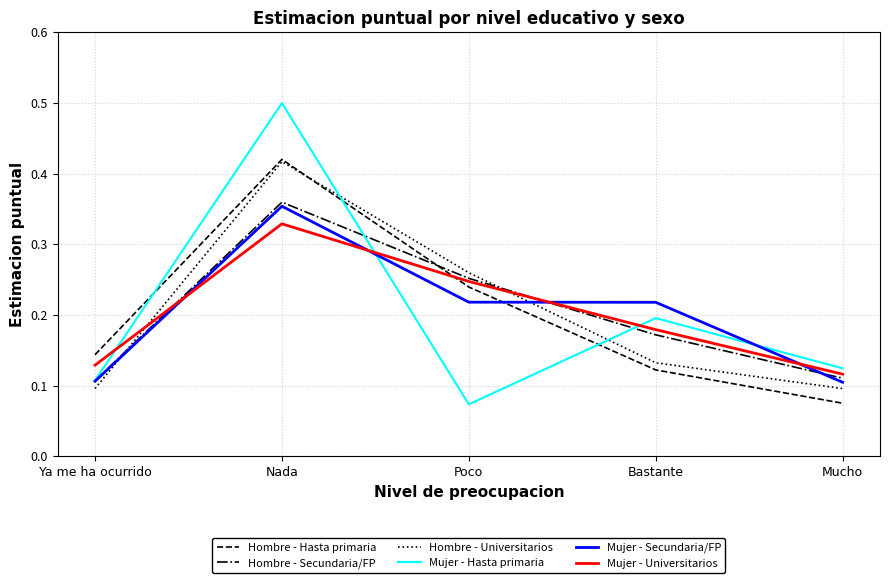

True or false: Mujer - Hasta primaria has more than 1 points higher than both neighbors.

True